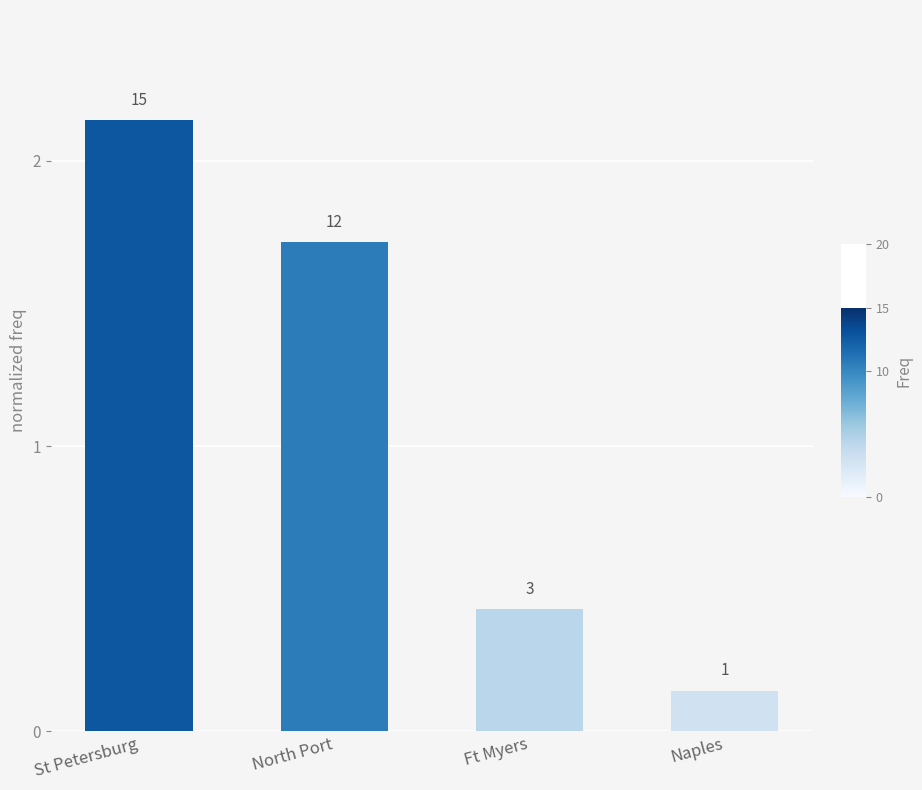

Is it true that the value at Naples is 0.0?

False